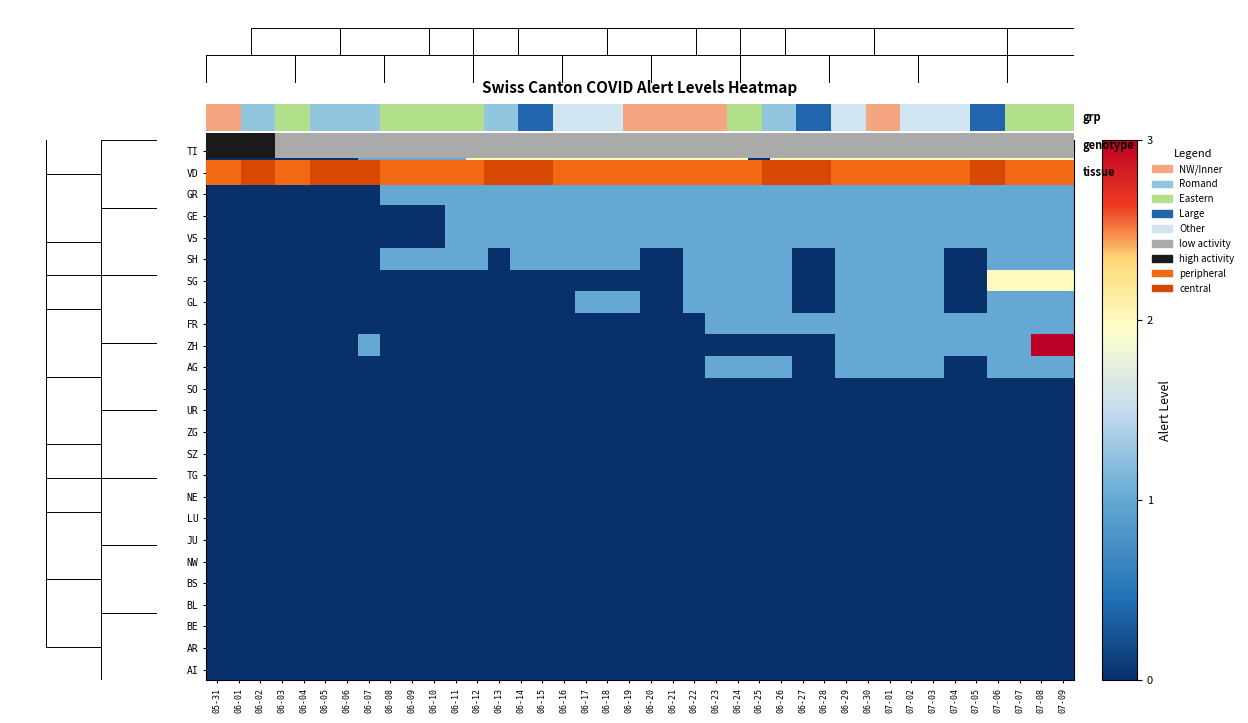

Between 07-05 and 07-07, which series saw the biggest shift?

SG